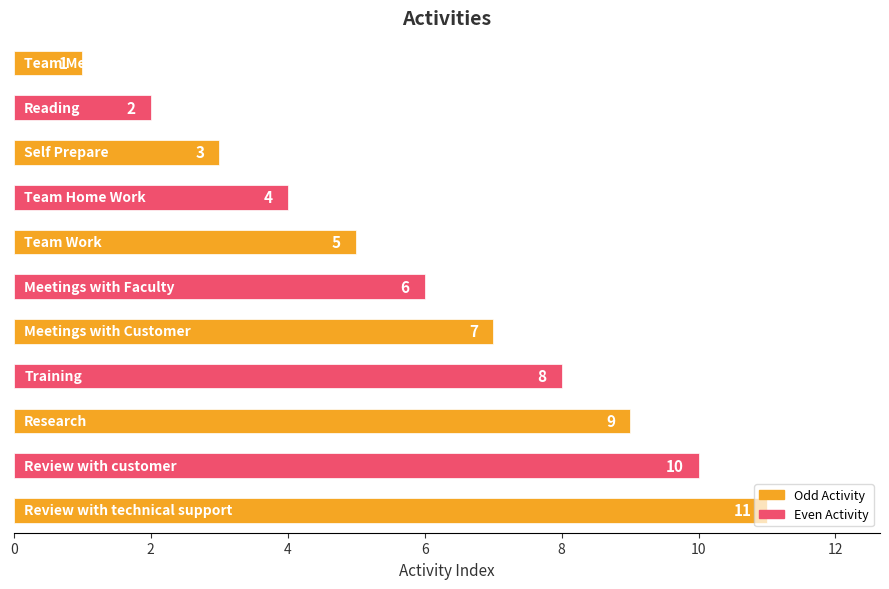

What is the difference between the maximum and minimum values?

10